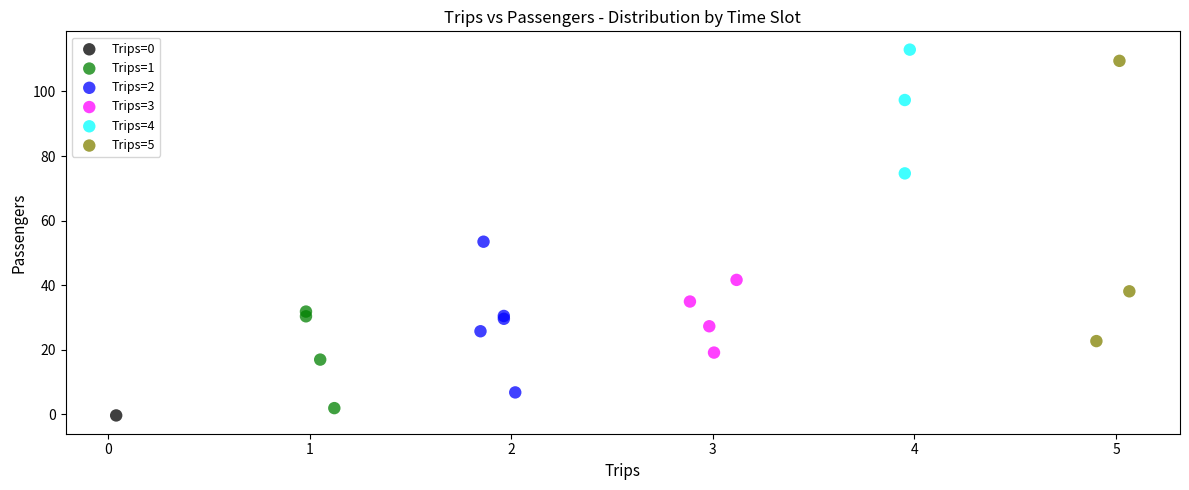

What are all the series names shown in the legend?

Trips=0, Trips=1, Trips=2, Trips=3, Trips=4, Trips=5